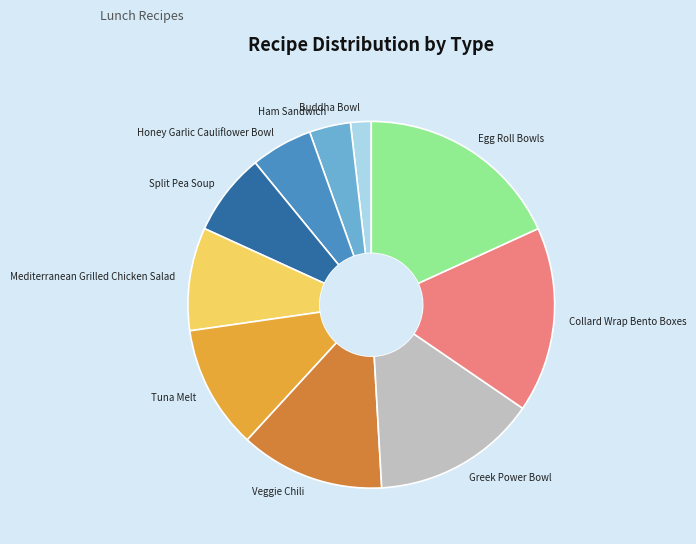

How many segments does this pie chart have?

10